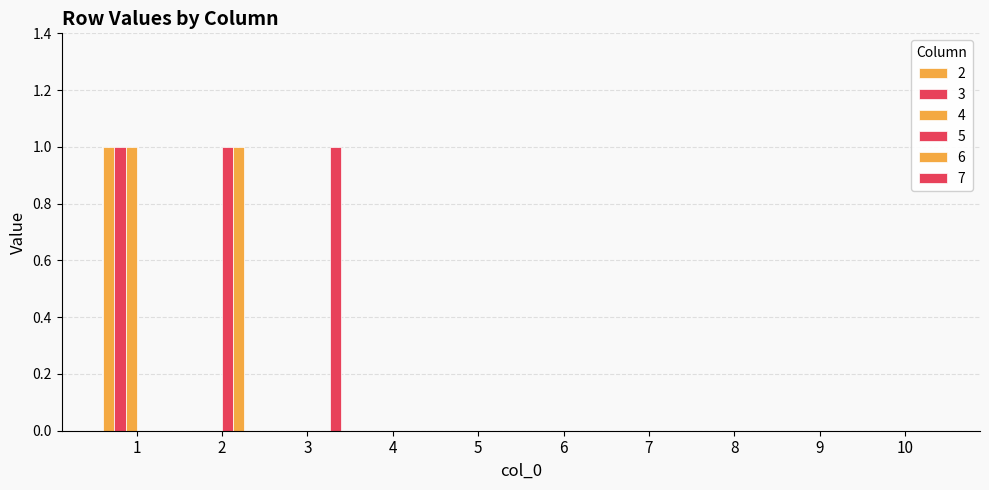

Does the chart contain stacked bars?

No